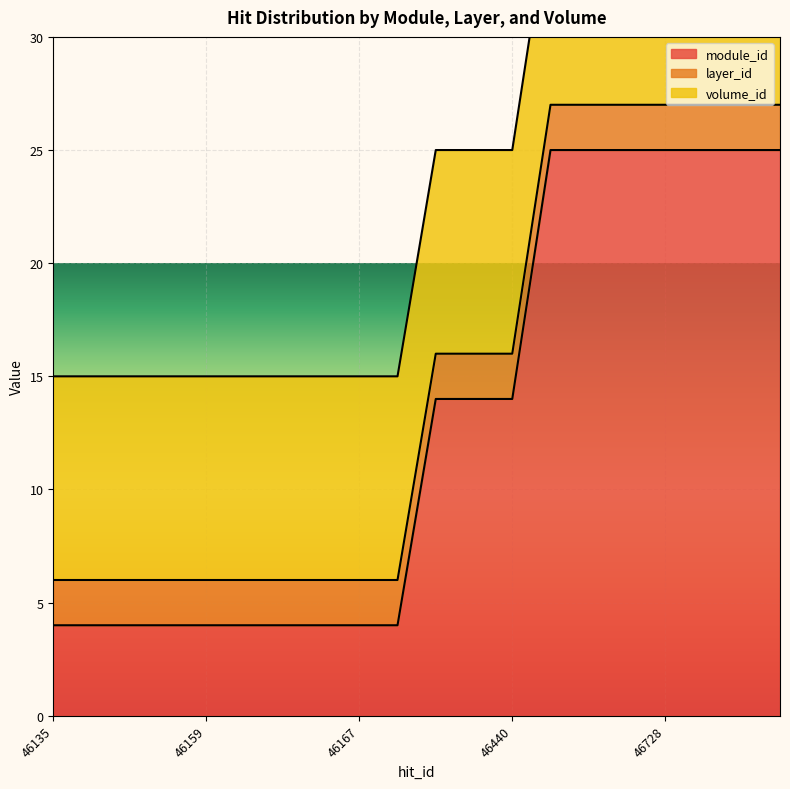

Reading left to right, extract all data points from this chart.

module_id: 4	4	4	4	4	4	4	4	4	4	14	14	14	25	25	25	25	25	25	25
layer_id: 2	2	2	2	2	2	2	2	2	2	2	2	2	2	2	2	2	2	2	2
volume_id: 9	9	9	9	9	9	9	9	9	9	9	9	9	9	9	9	9	9	9	9